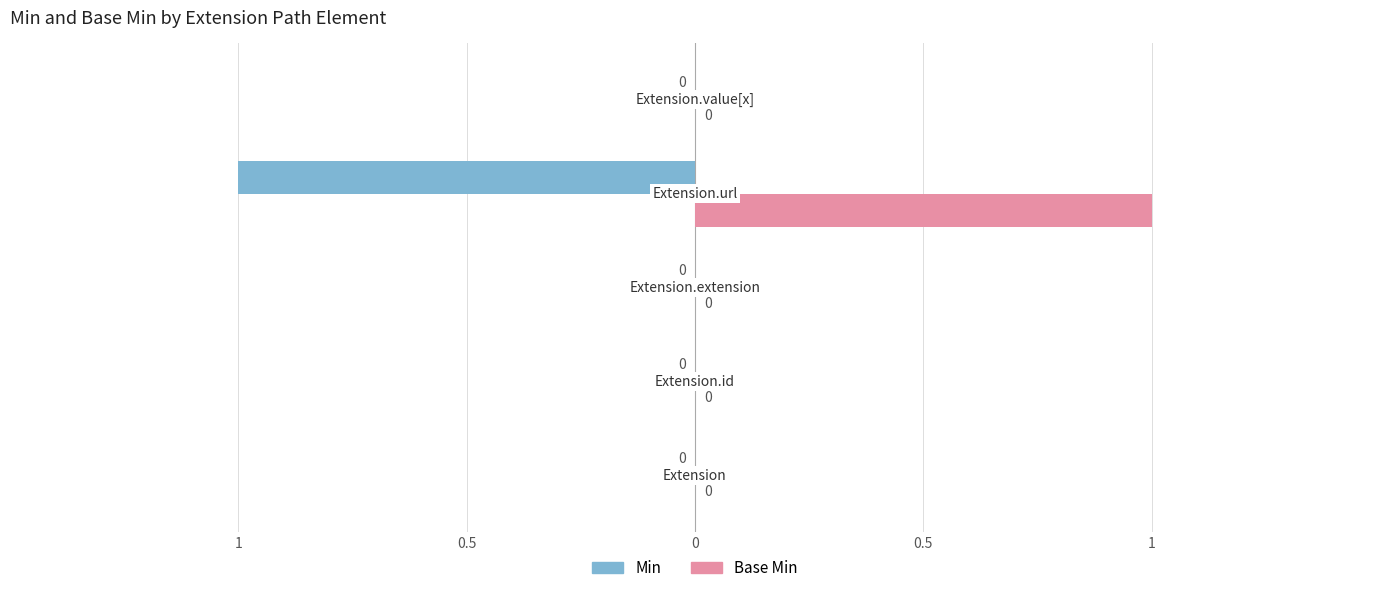

How many values in Min are above zero?

1